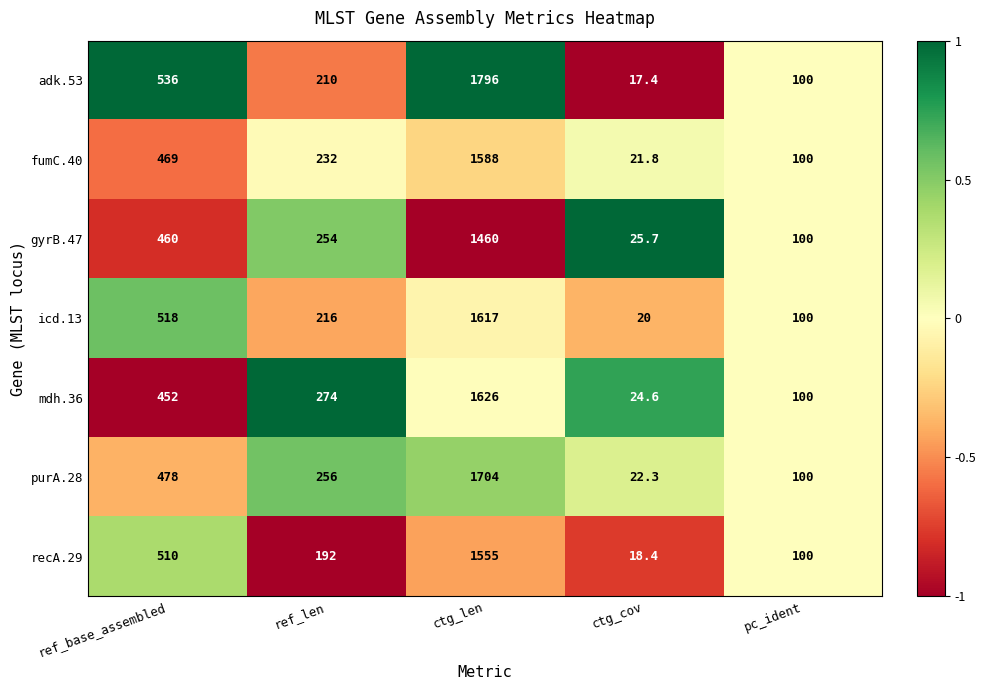

Is it true that adk.53 equals 100.0 at pc_ident?

True